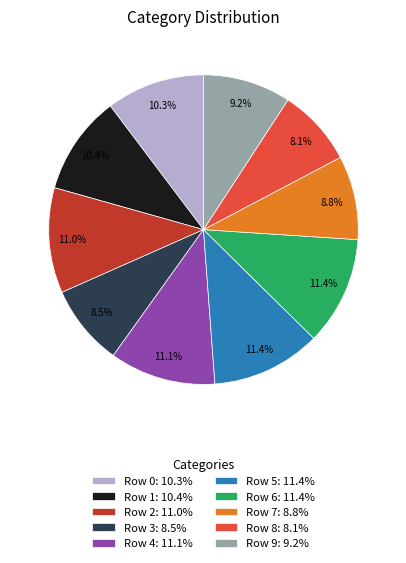

How many segments does this pie chart have?

10